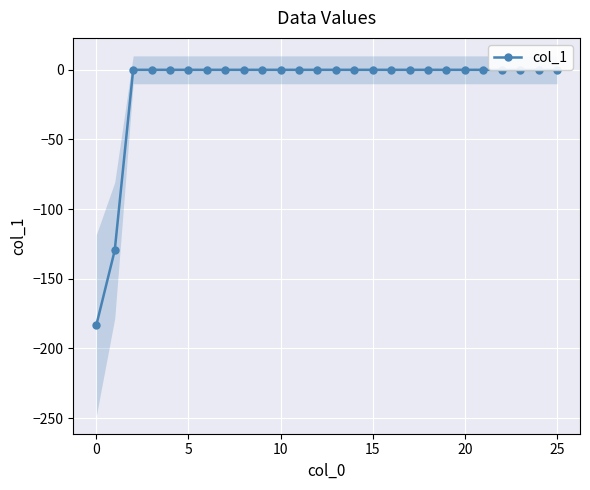

What is the minimum value shown in the chart?

-183.3